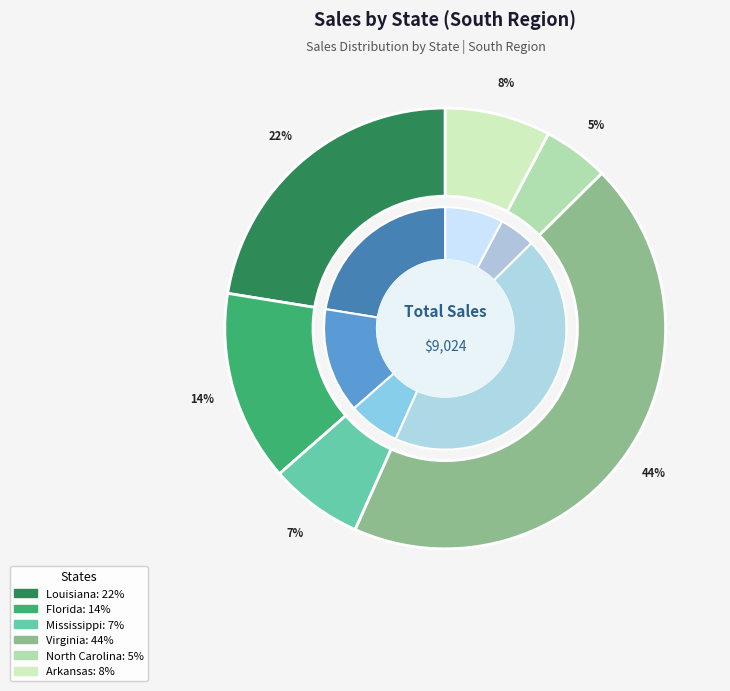

Does any single category account for the majority?

No